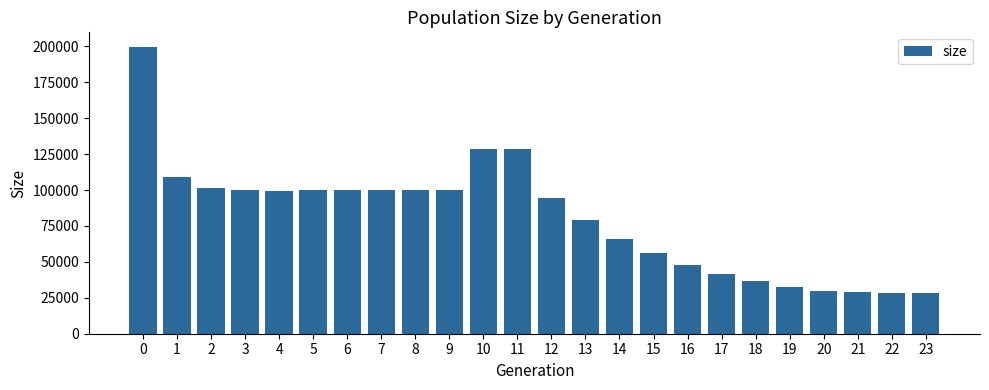

Which has a higher value, 12 or 23?

12